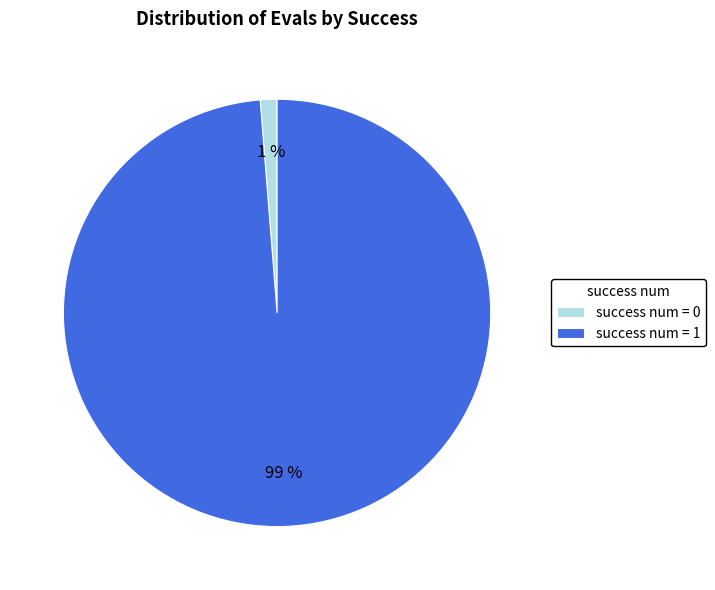

What percentage is the success num = 1 slice, to the nearest percent?

99%